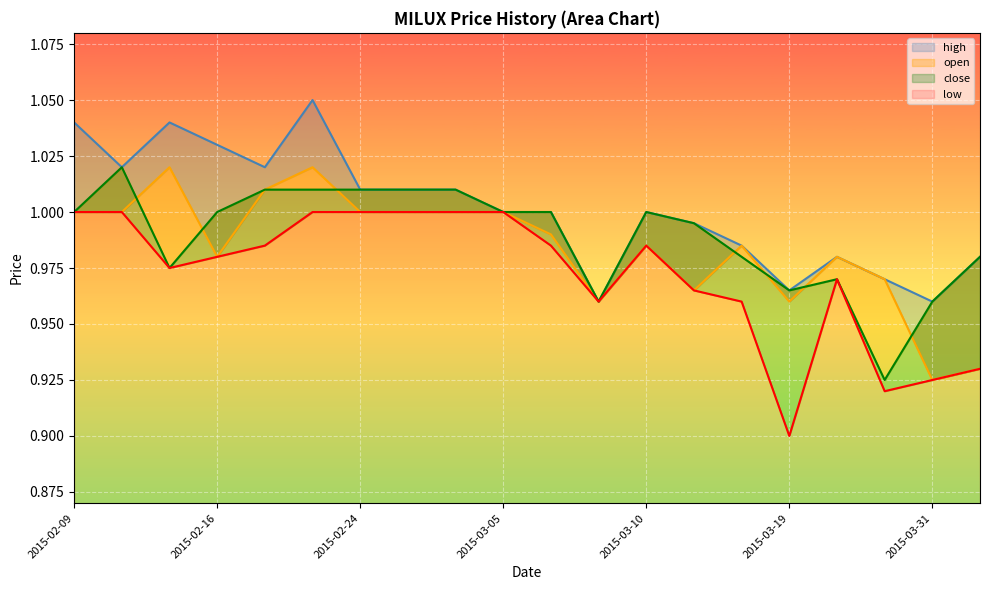

What is the difference between the second highest and minimum values in the open series?

0.1